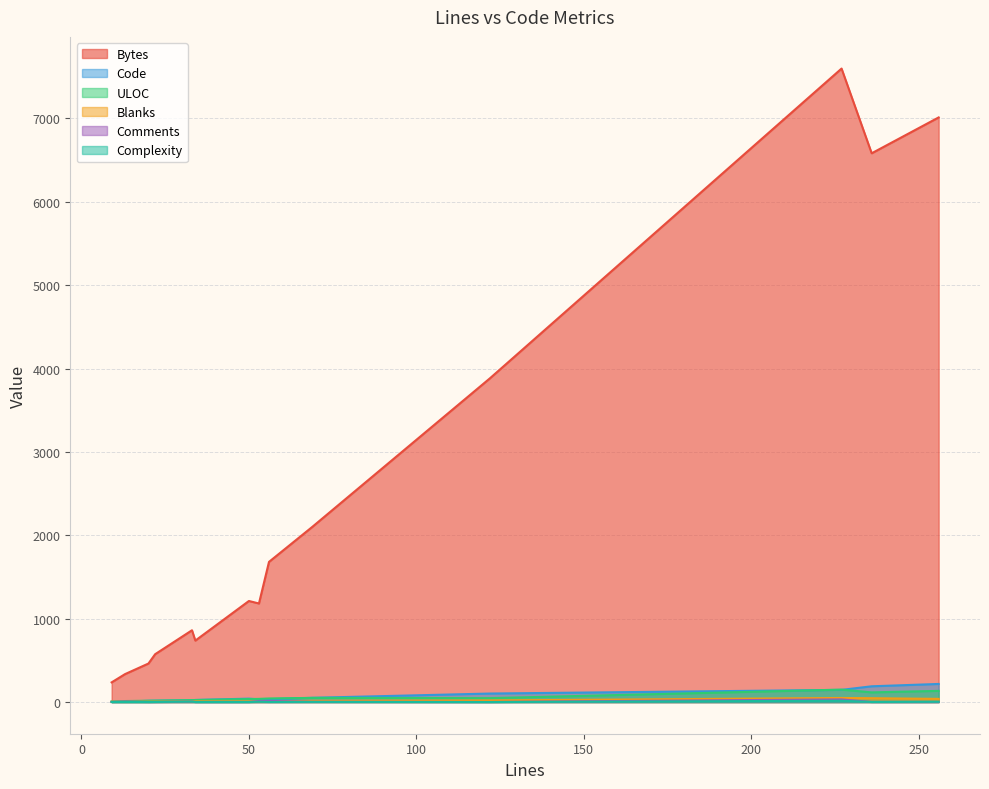

What is the approximate value of Code at 50, to the nearest 10?

40